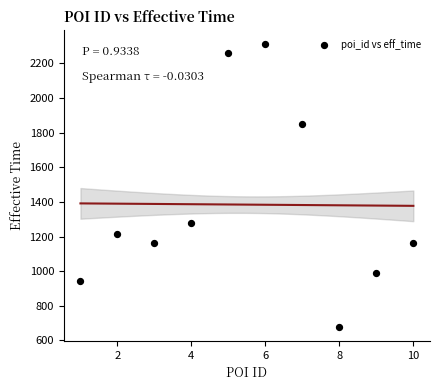

What Y value in the scatter plot is closest to 1494?

1279